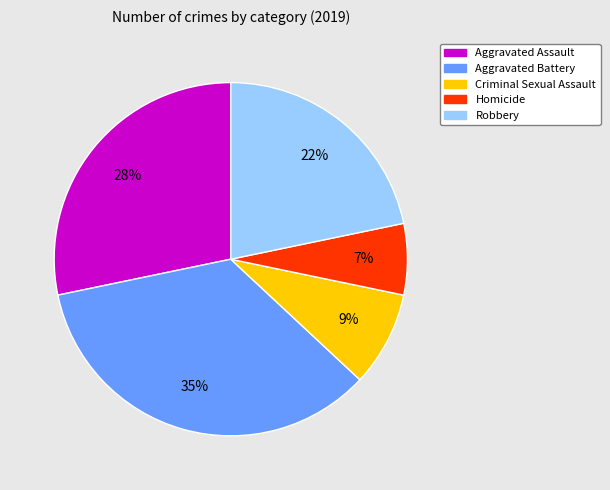

The Robbery slice represents 22% of the pie. True or false?

True